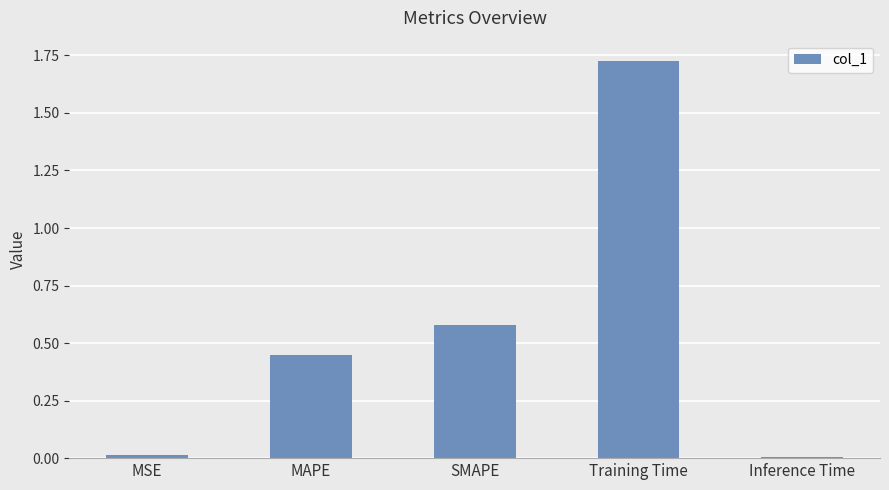

What is the sum of all values?

2.8